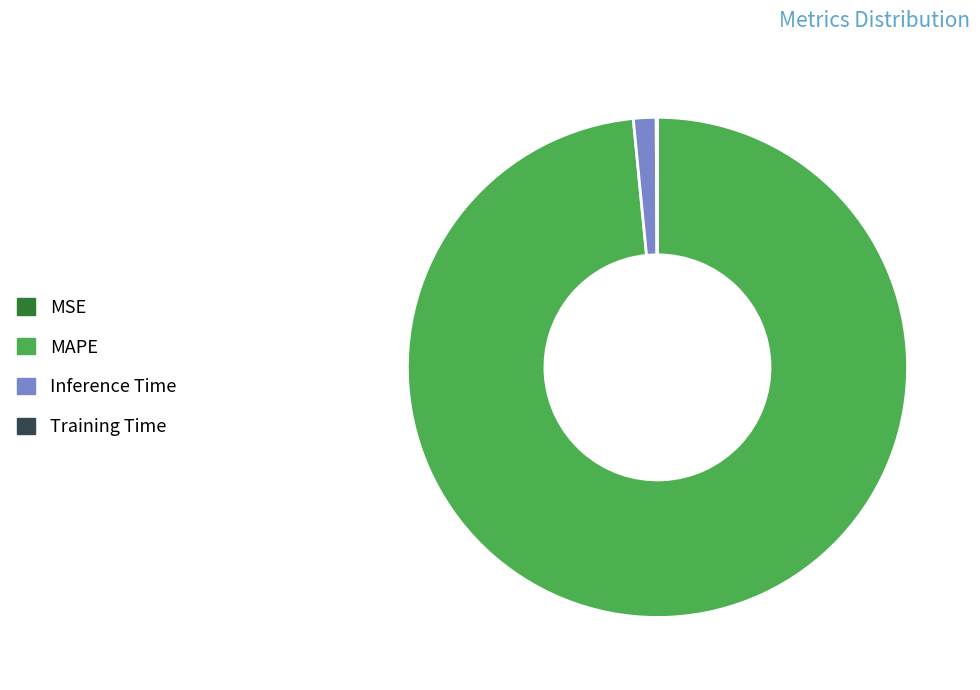

Which category has the biggest portion of the pie?

MAPE